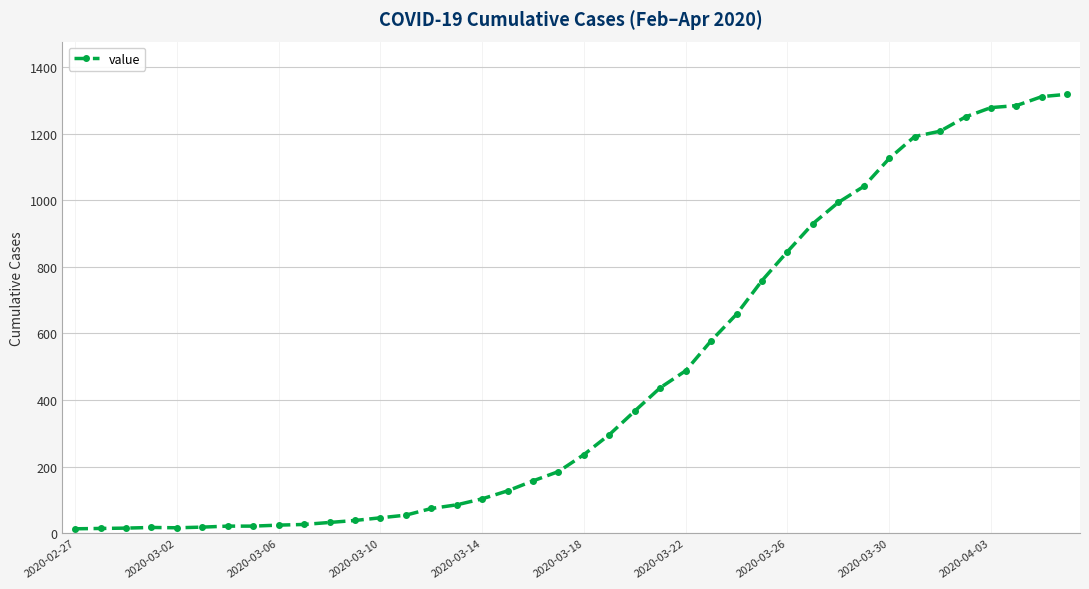

What is the greatest value displayed?

1319